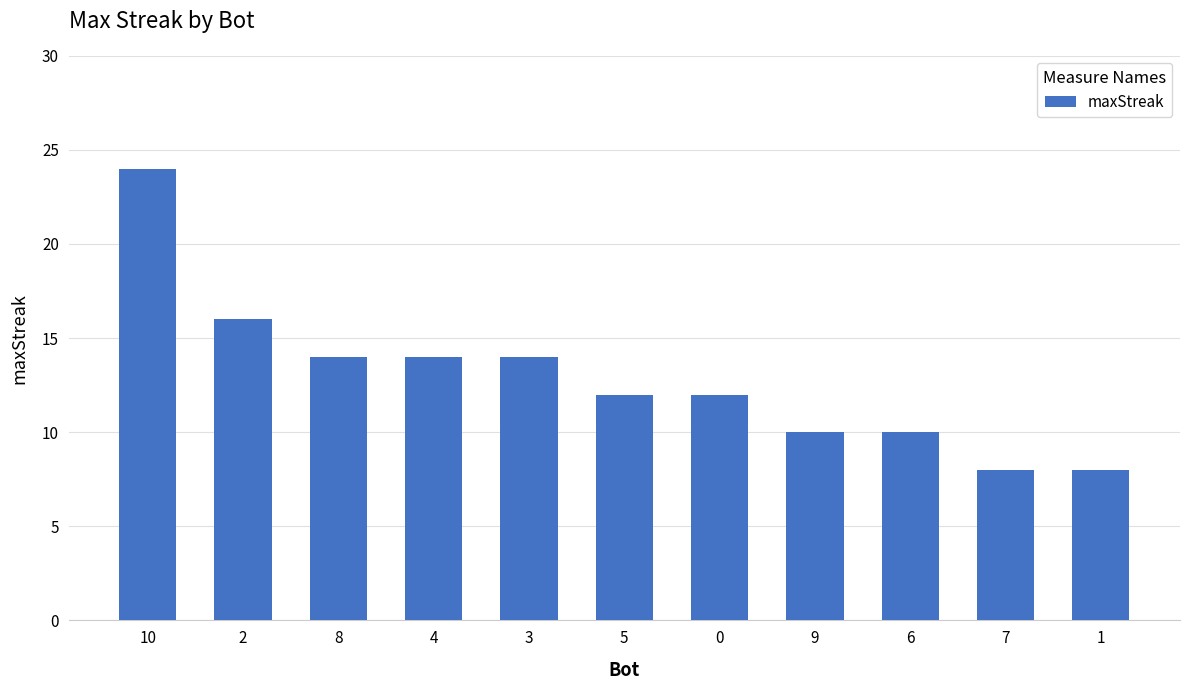

What is the smallest value displayed?

8